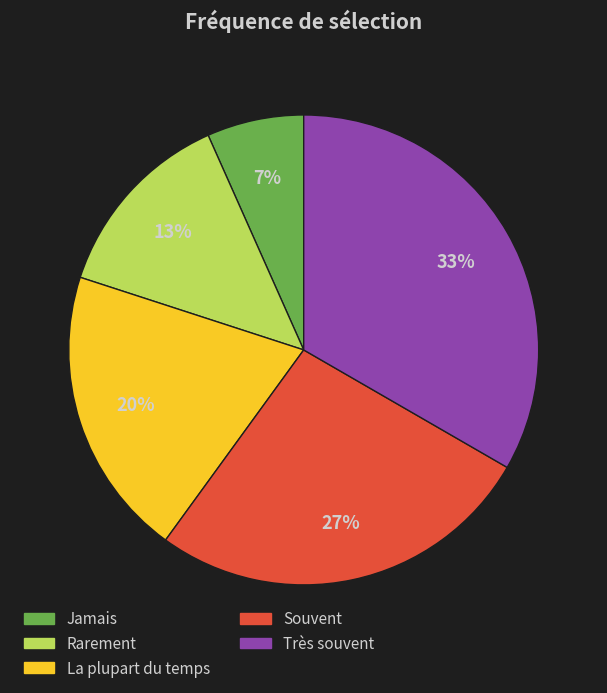

True or false: Souvent accounts for 27% of the total.

True